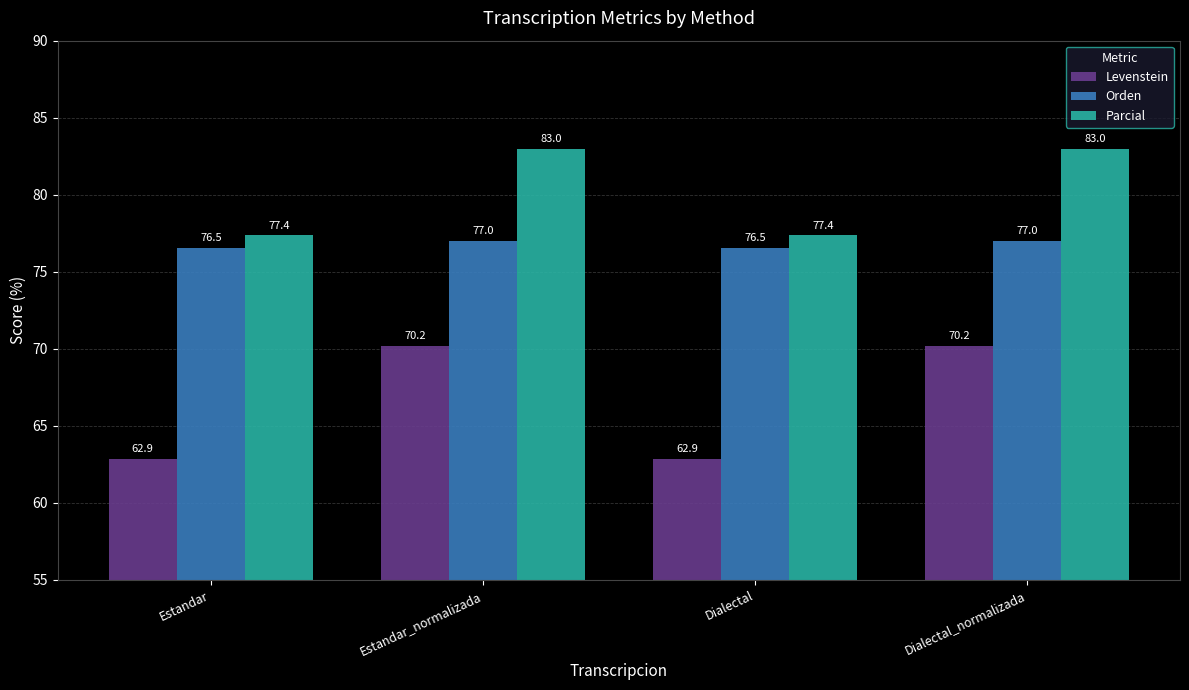

At which label does Levenstein first exceed 70?

Estandar_normalizada